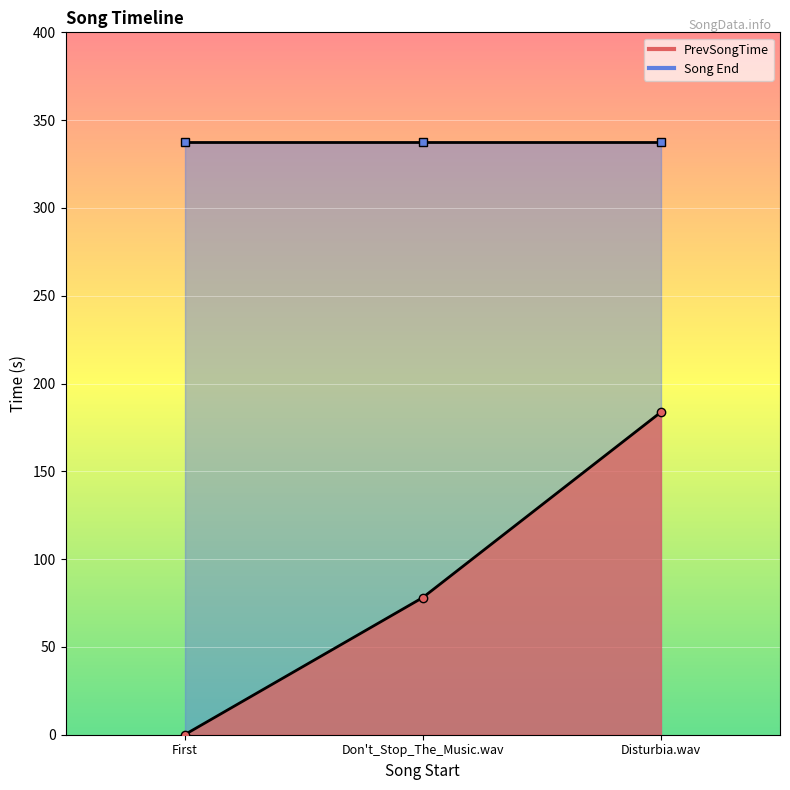

Read the value at Don't_Stop_The_Music.wav.

78.1